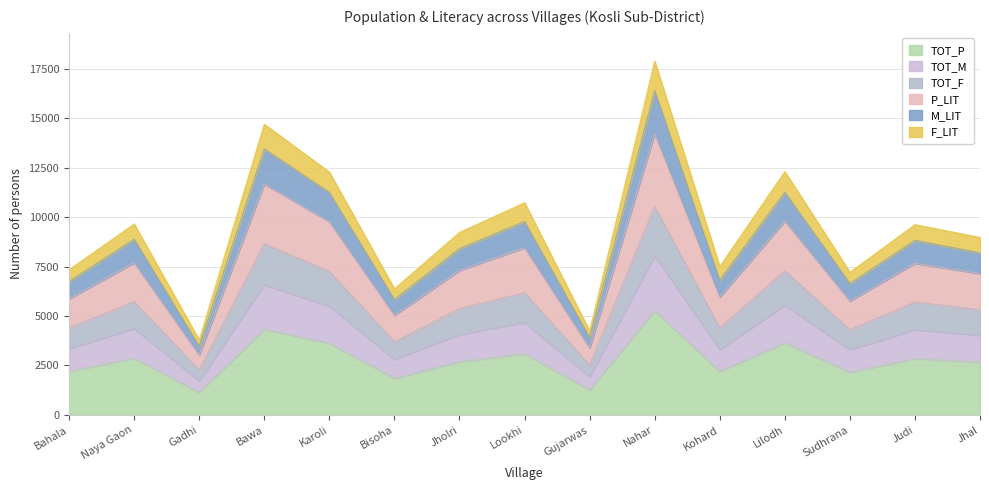

What is the label of the 14th point from the right?

Naya Gaon